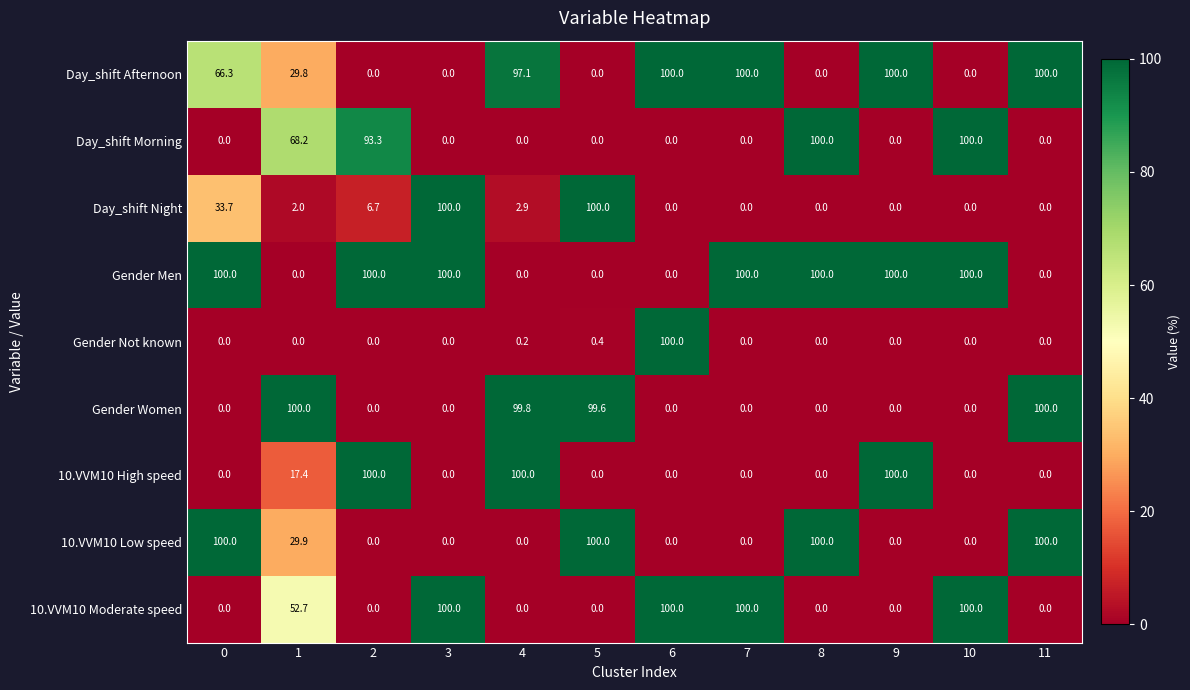

What is the sum of all Day_shift Night values?

245.3